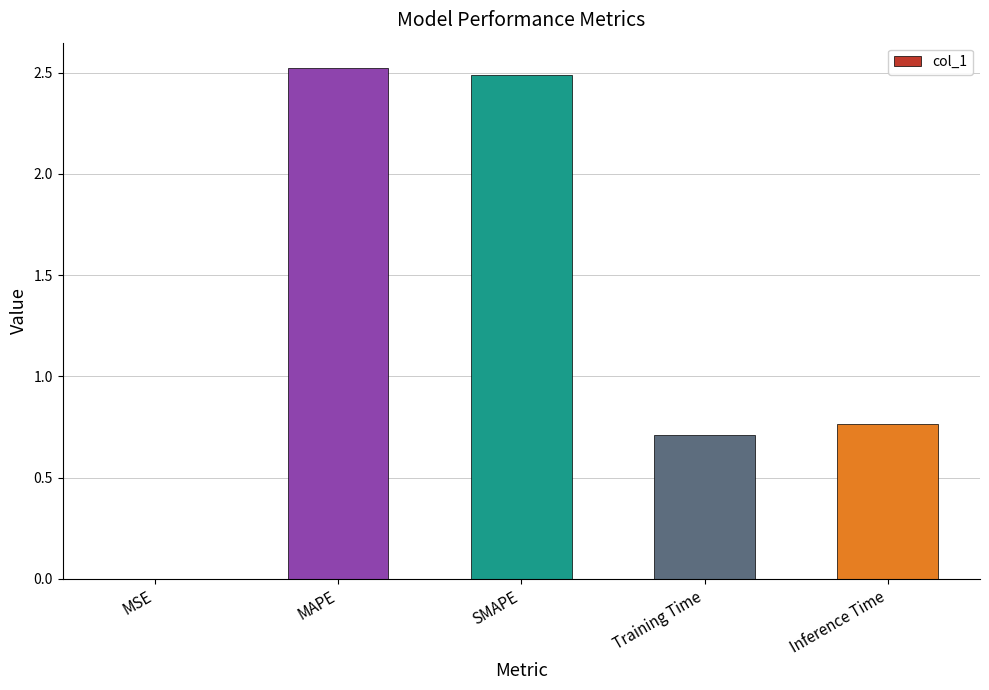

What is the average value?

1.3